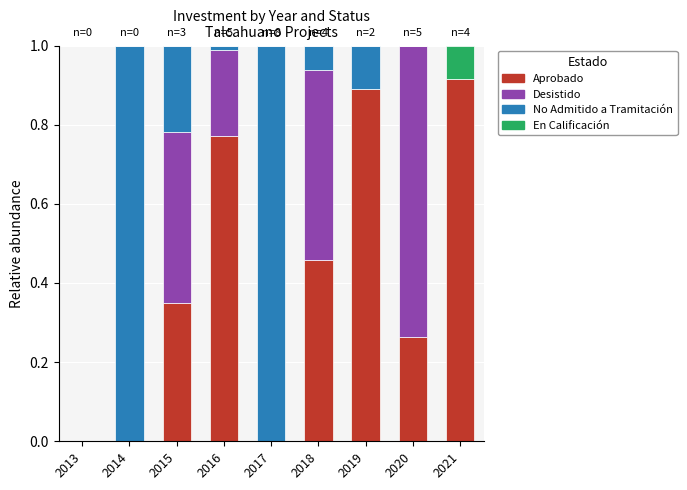

At which label does Aprobado reach its peak?

2021